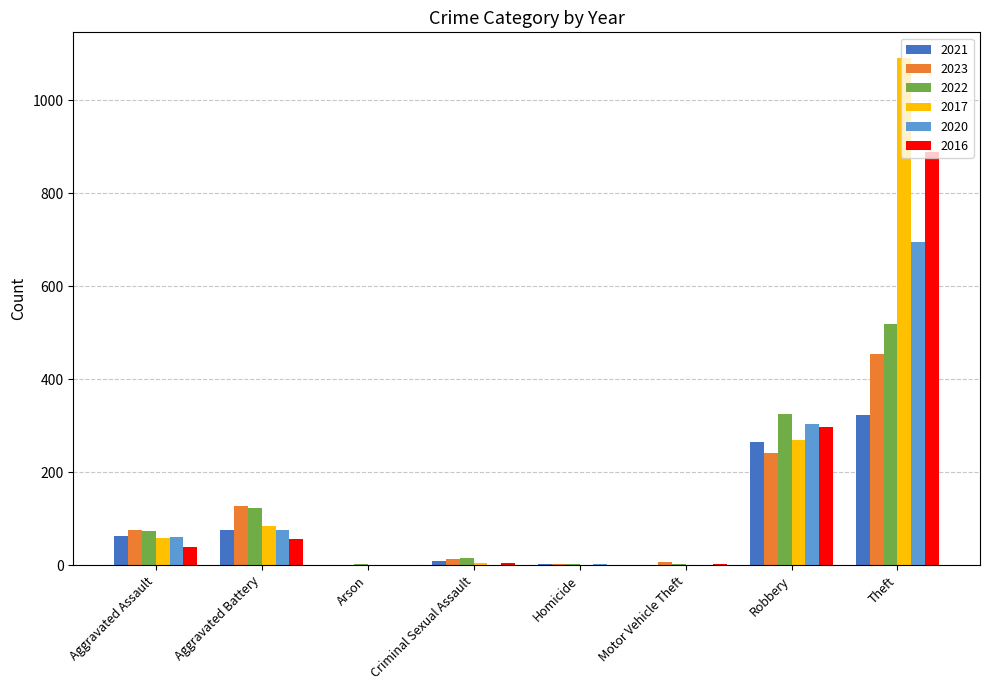

Which series has the widest spread of values?

2017